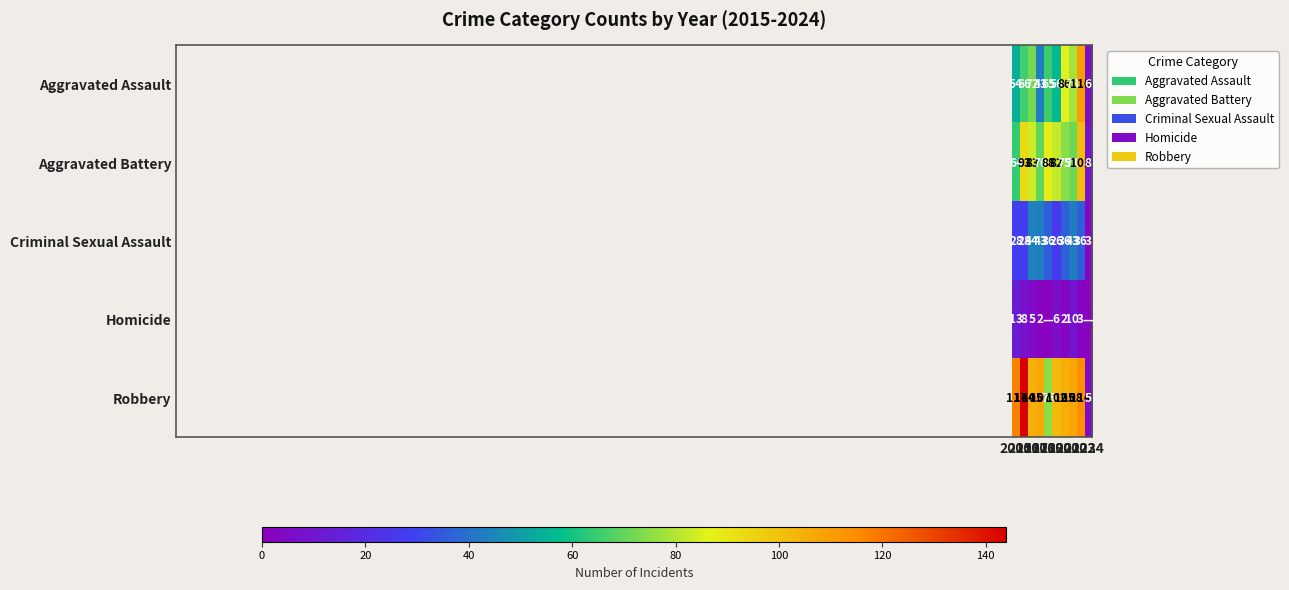

How many data points in Robbery are less than 107?

5